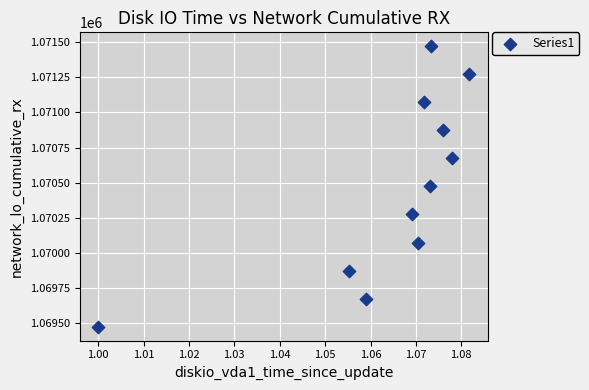

What is the range of Y values (max minus min)?

2000